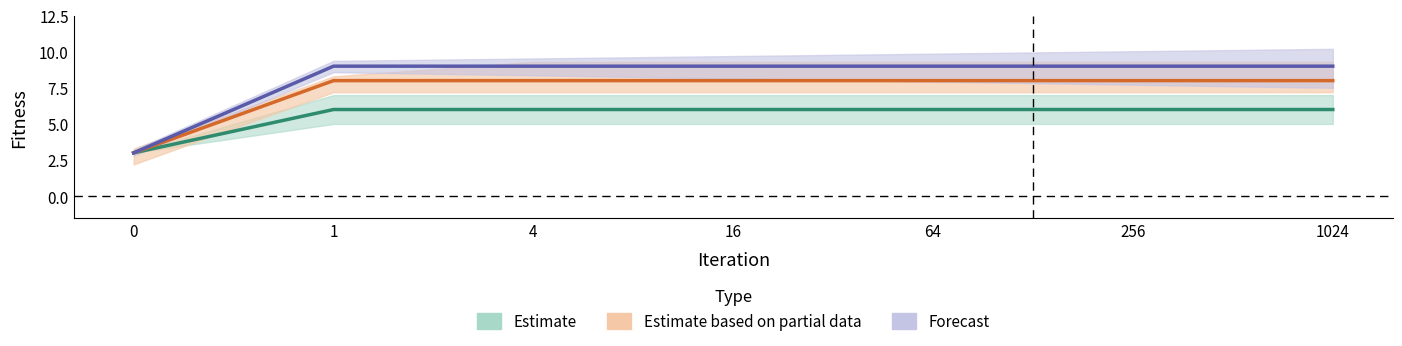

True or false: Pop10 and Pop20 intersect in this chart.

False